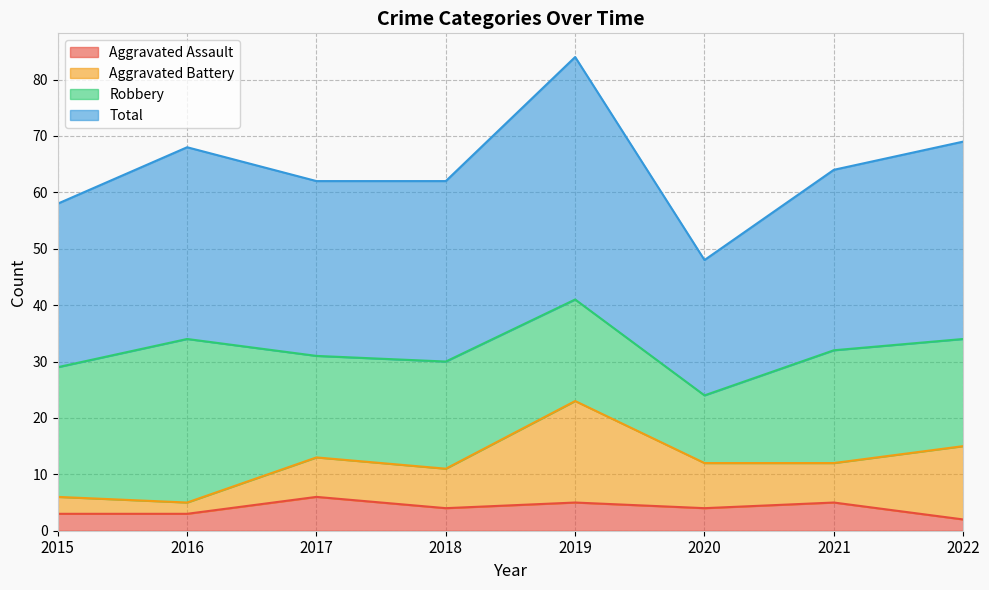

What is the highest value of the Aggravated Assault series?

6